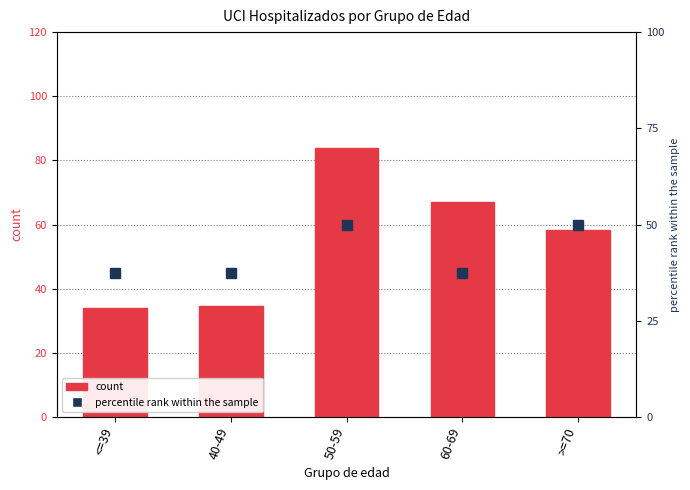

At which category does the chart reach its minimum across all series?

<=39